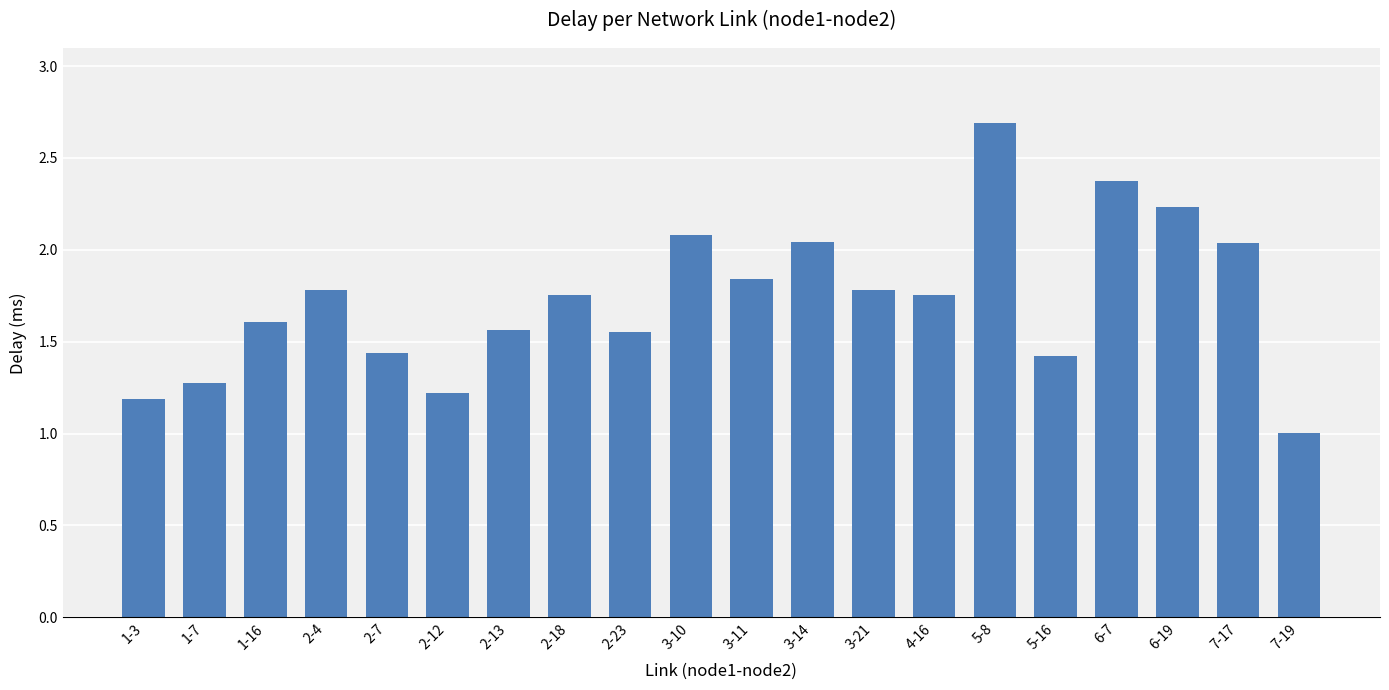

True or false: the data shows 0.4 at 2-4.

False